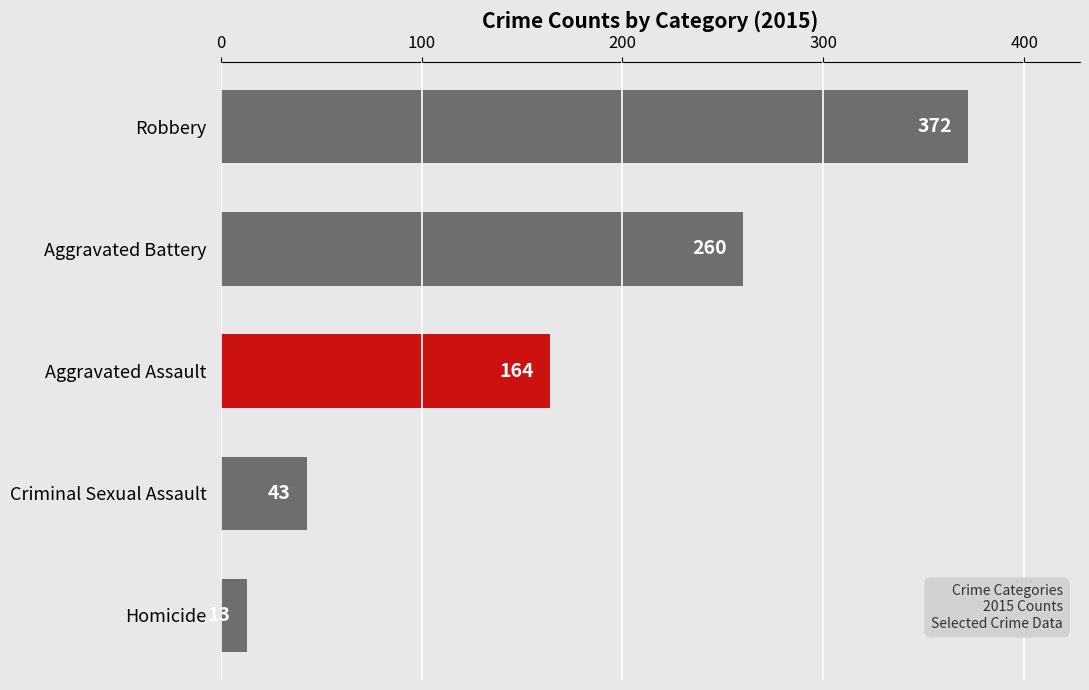

How many bars are there in total?

5